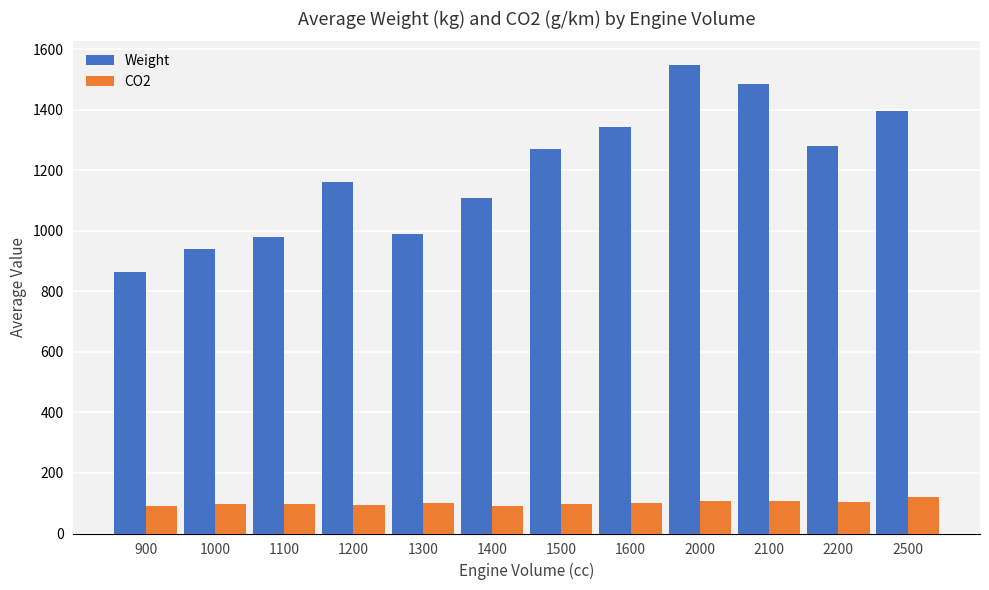

What is the difference between the second highest and second lowest values in the Weight series?

545